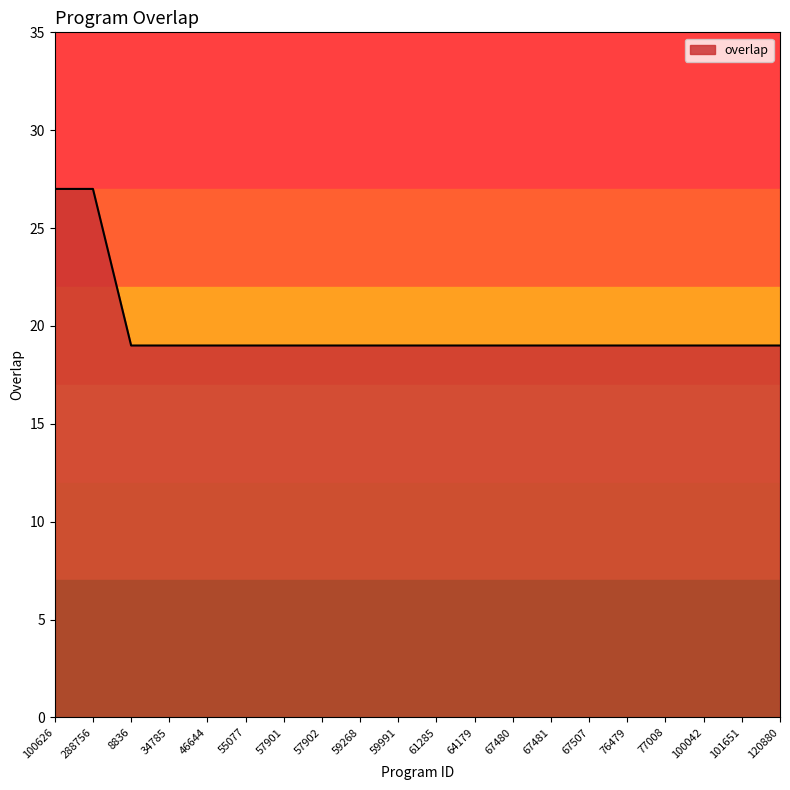

What position from the right is 46644?

16